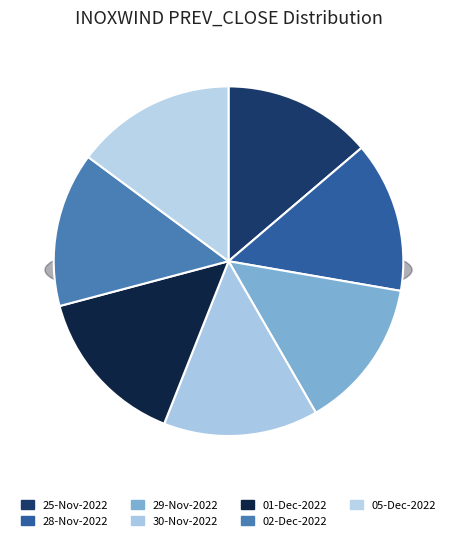

What is the largest slice in the pie chart?

01-Dec-2022